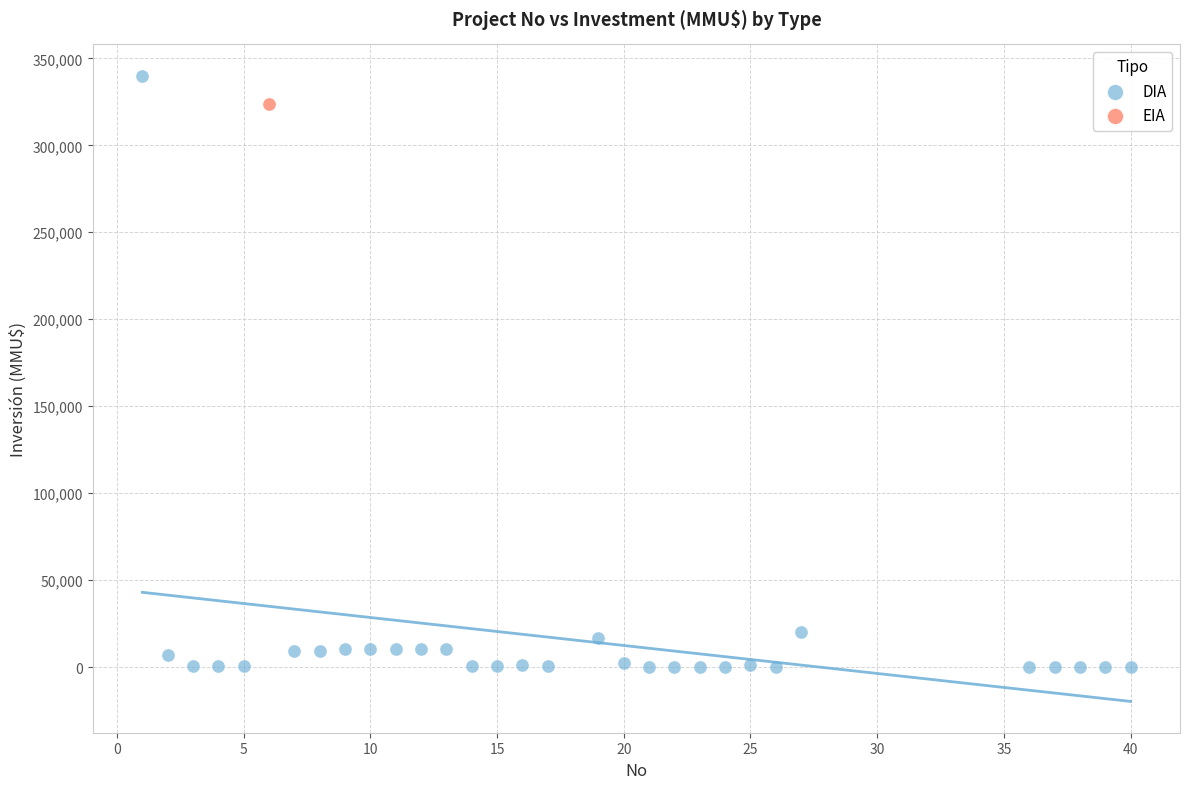

What are all the series names shown in the legend?

DIA, EIA